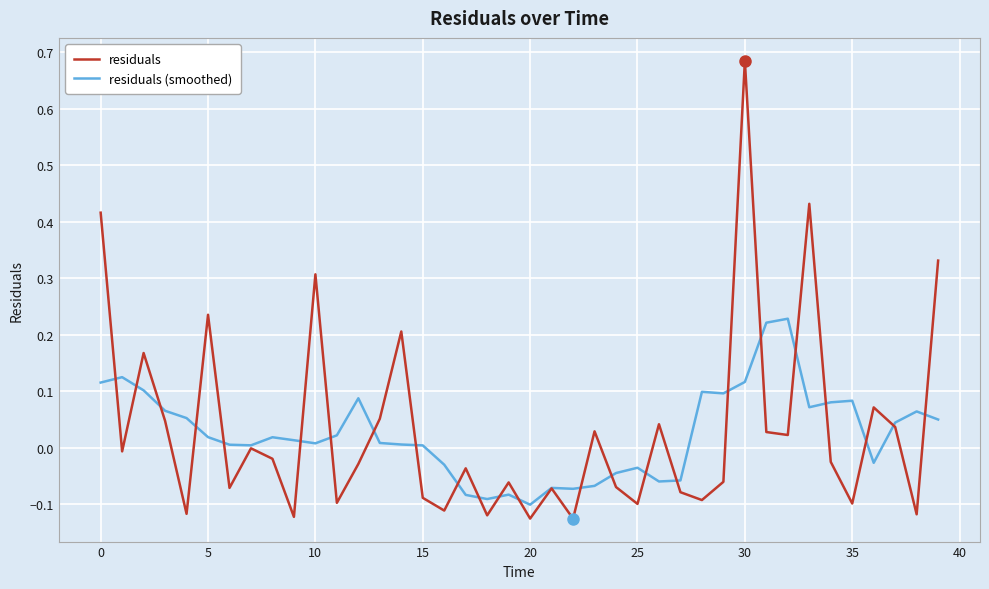

Rank the series by their maximum value, from highest to lowest.

residuals, residuals (smoothed)